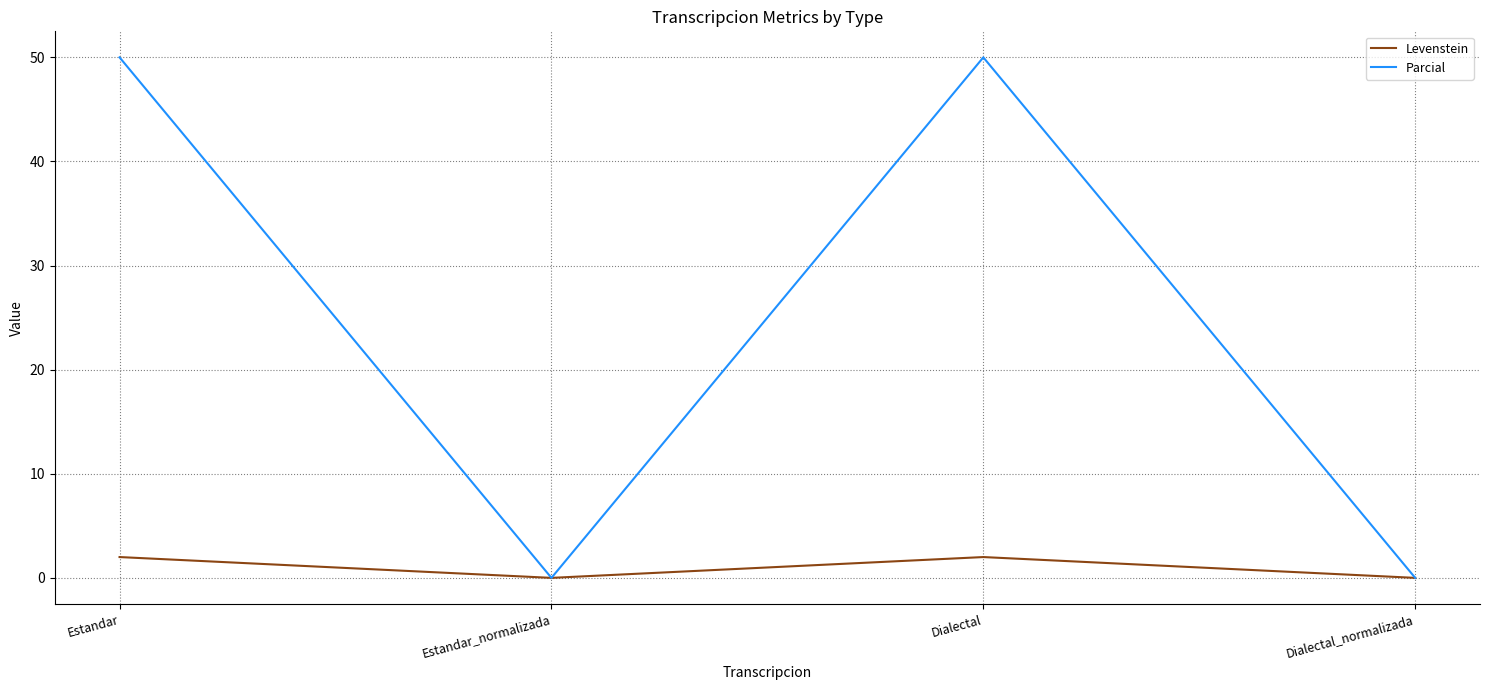

What is the total value across all series at Dialectal?

52